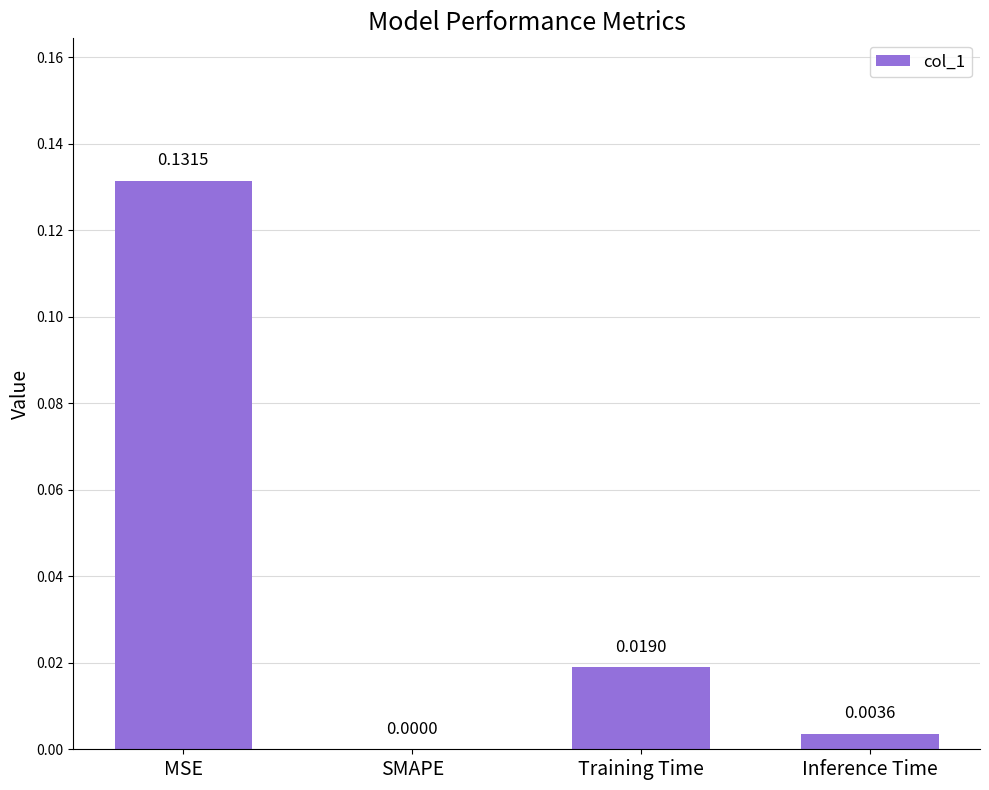

Are the bars horizontal?

No